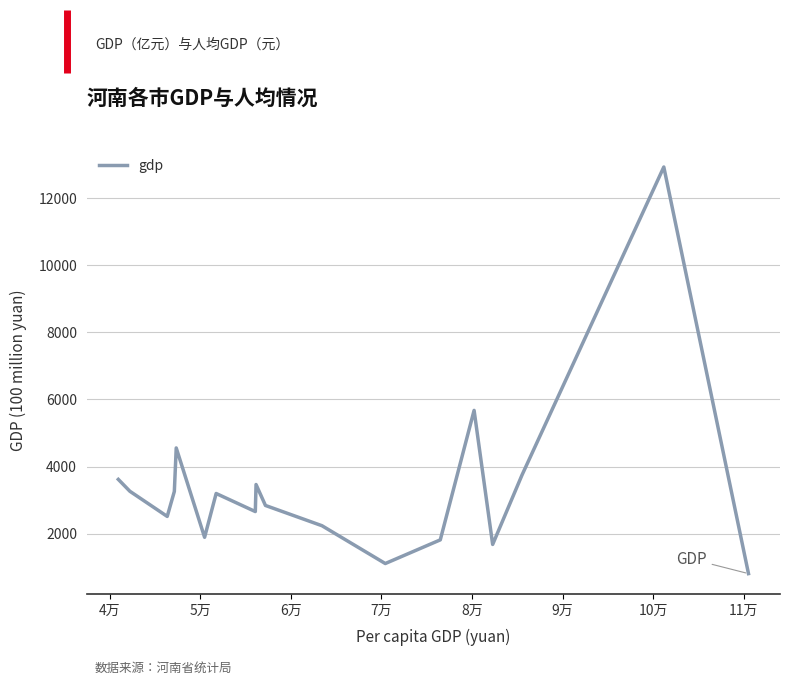

What is the sum of all values?

61244.8